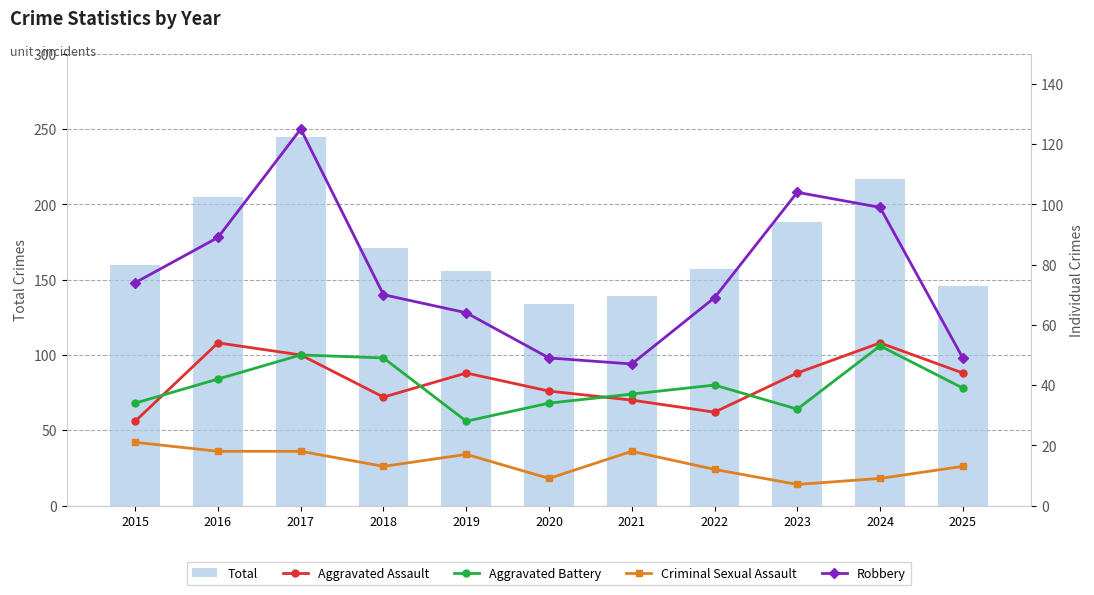

What is the value of the Aggravated Assault bar at the 4th from the left?

36